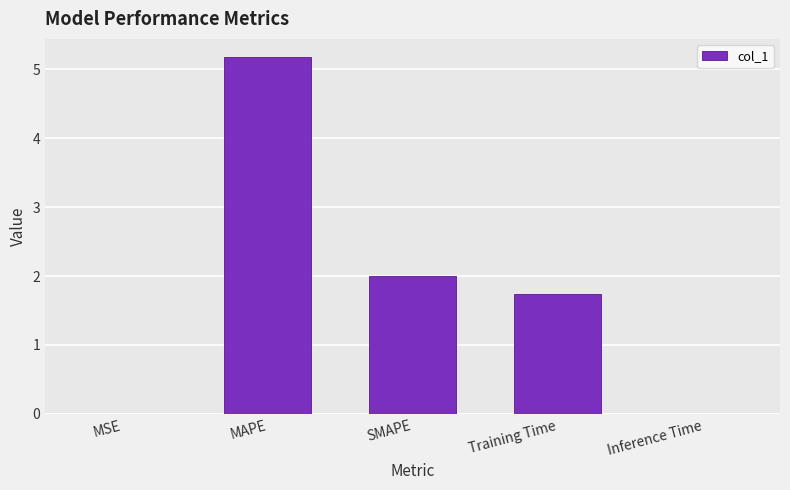

Is it true that the value at Training Time is 1.7?

True